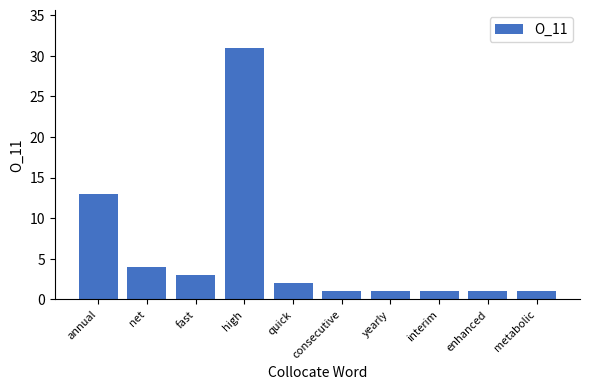

What is the change in value from fast to interim?

-2